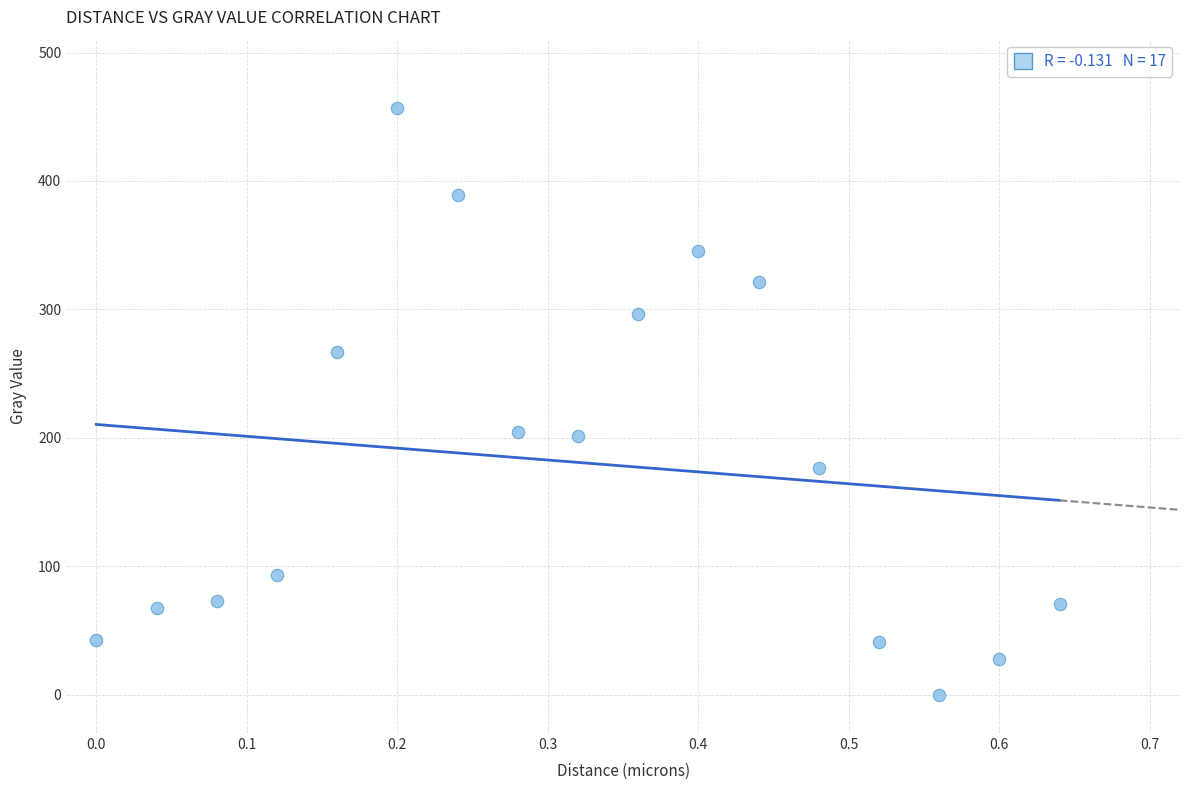

What is the range of X values (max minus min)?

0.6